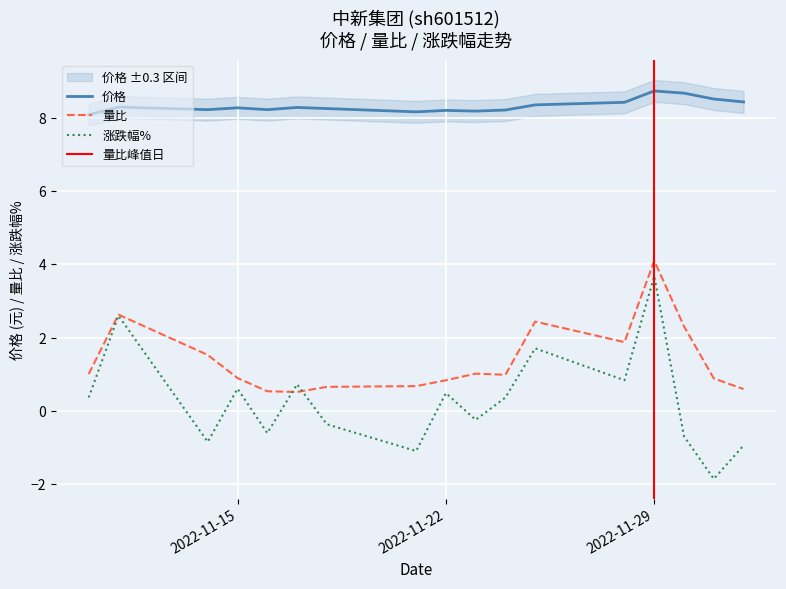

Where is the first local maximum for 价格?

2022-11-11